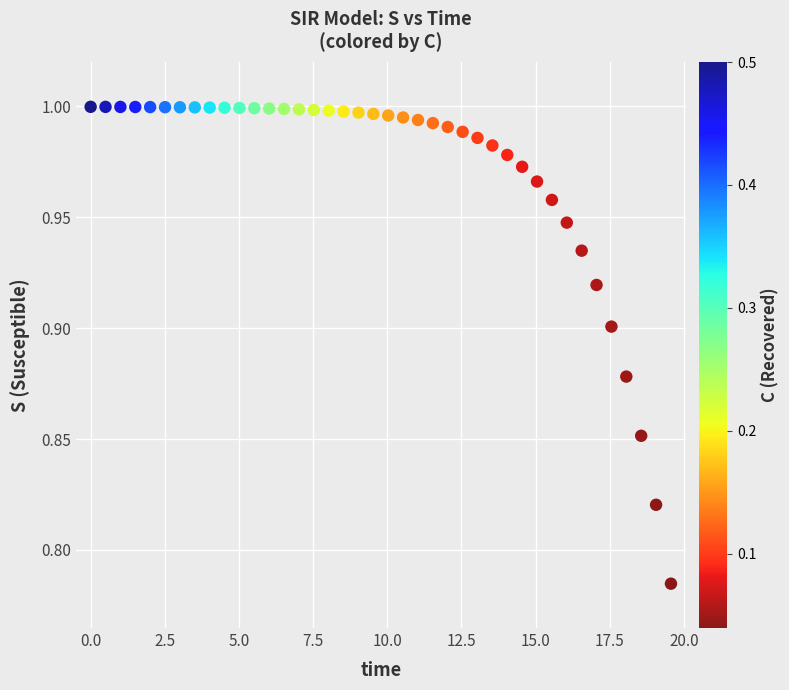

What is the range of X values (max minus min)?

19.6